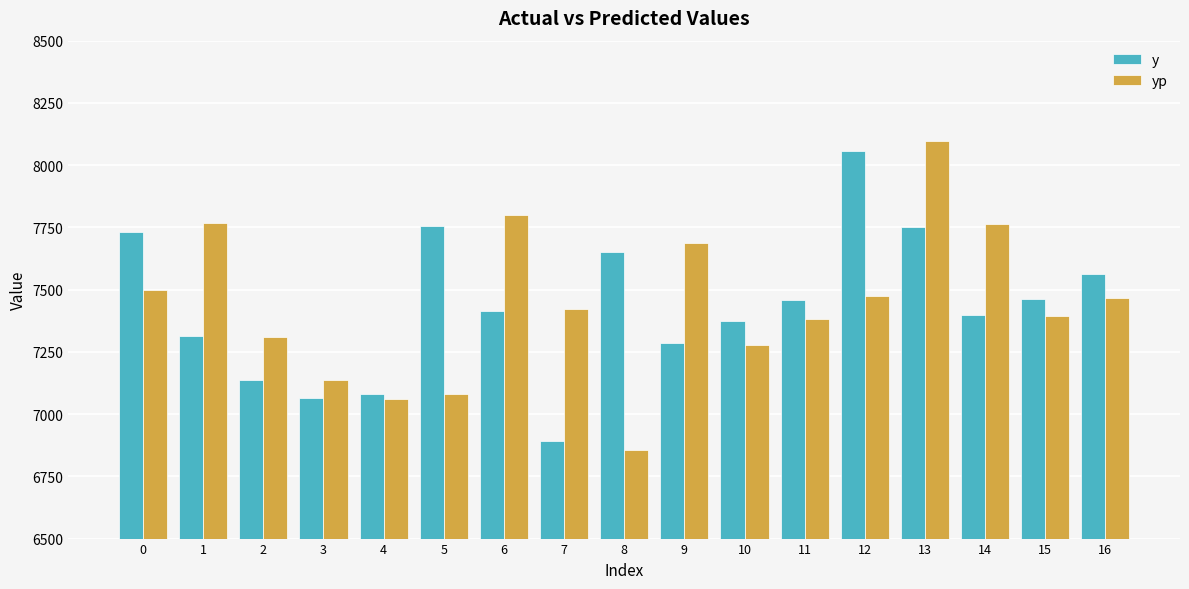

Which series has the widest spread of values?

yp